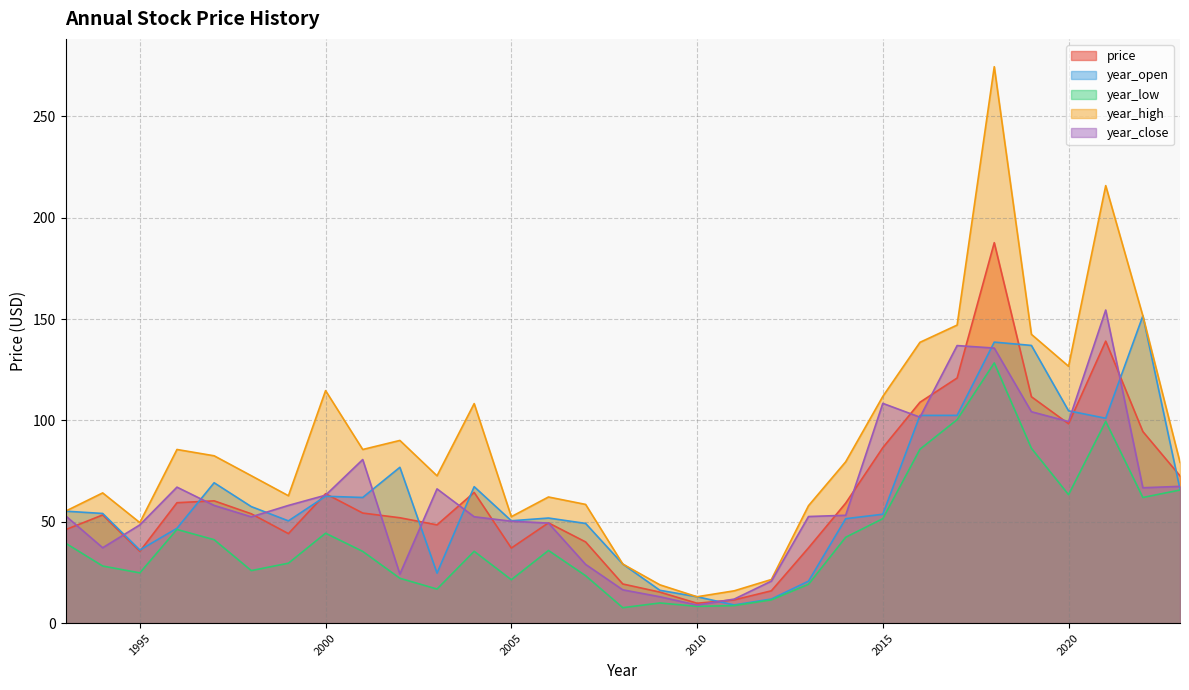

True or false: price and year_low intersect in this chart.

False